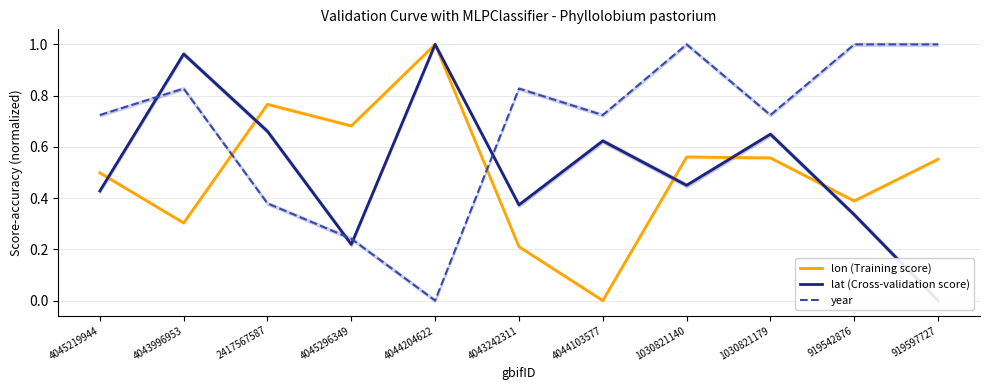

What is the label of the 10th point from the left?

919542876